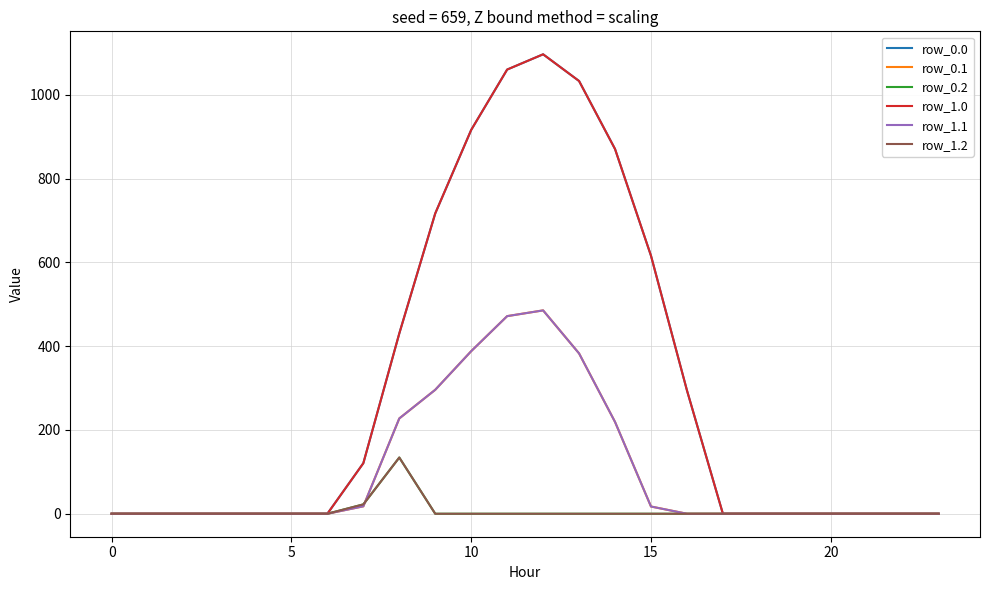

Does the chart display data point markers on the line(s)?

No